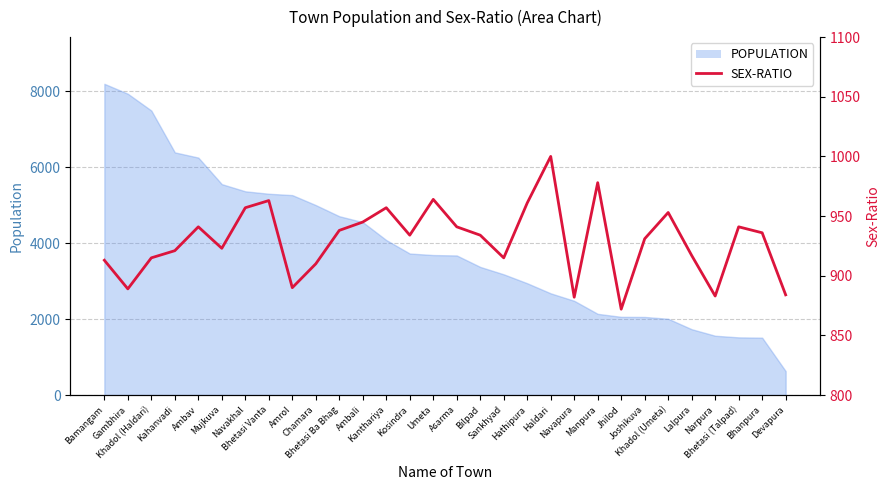

What is the change in value from Bilpad to Jhilod?

-62